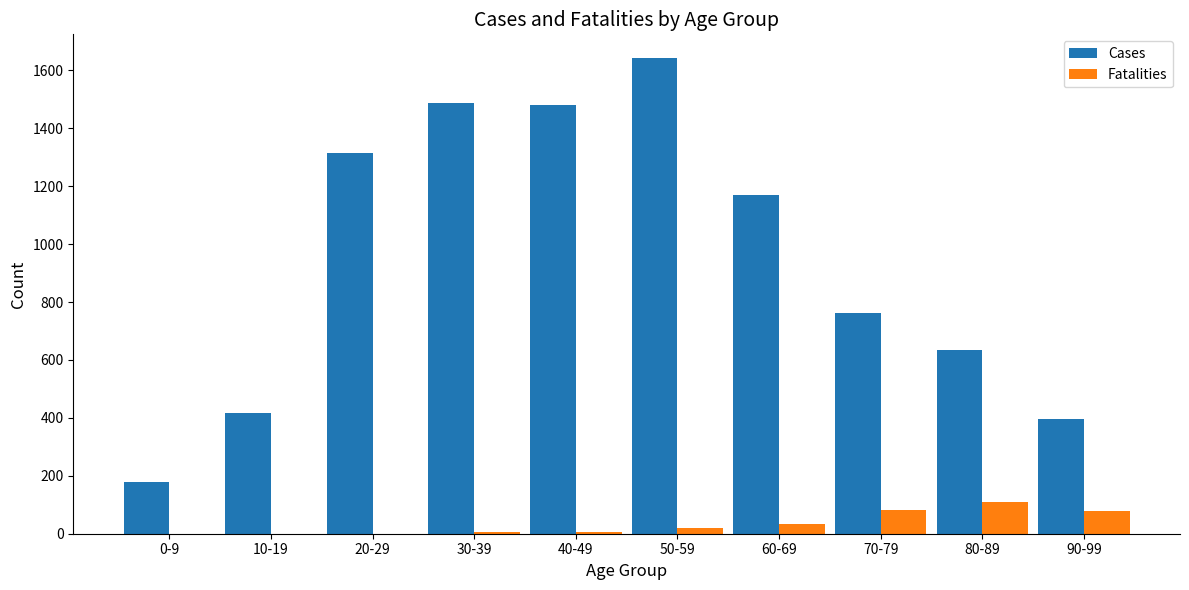

Which series changed the most between 30-39 and 90-99?

Cases